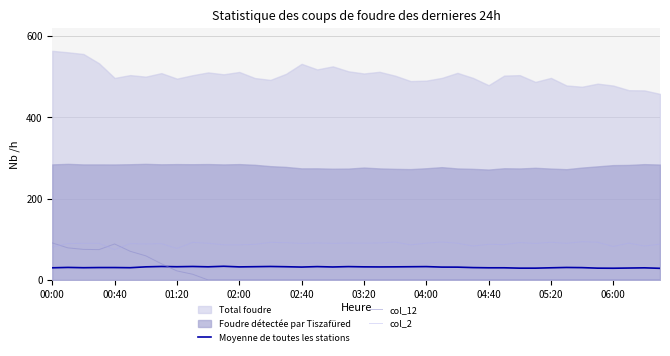

After their last crossing, which series has the higher values: col_12 or Moyenne de toutes les stations?

Moyenne de toutes les stations